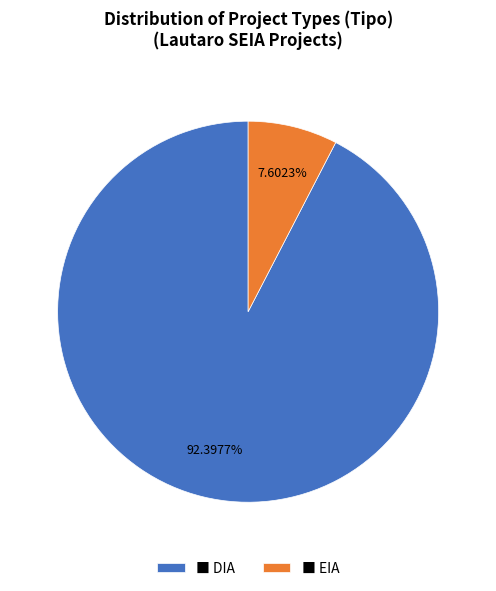

Which has a higher value, ■ DIA or ■ EIA?

■ DIA